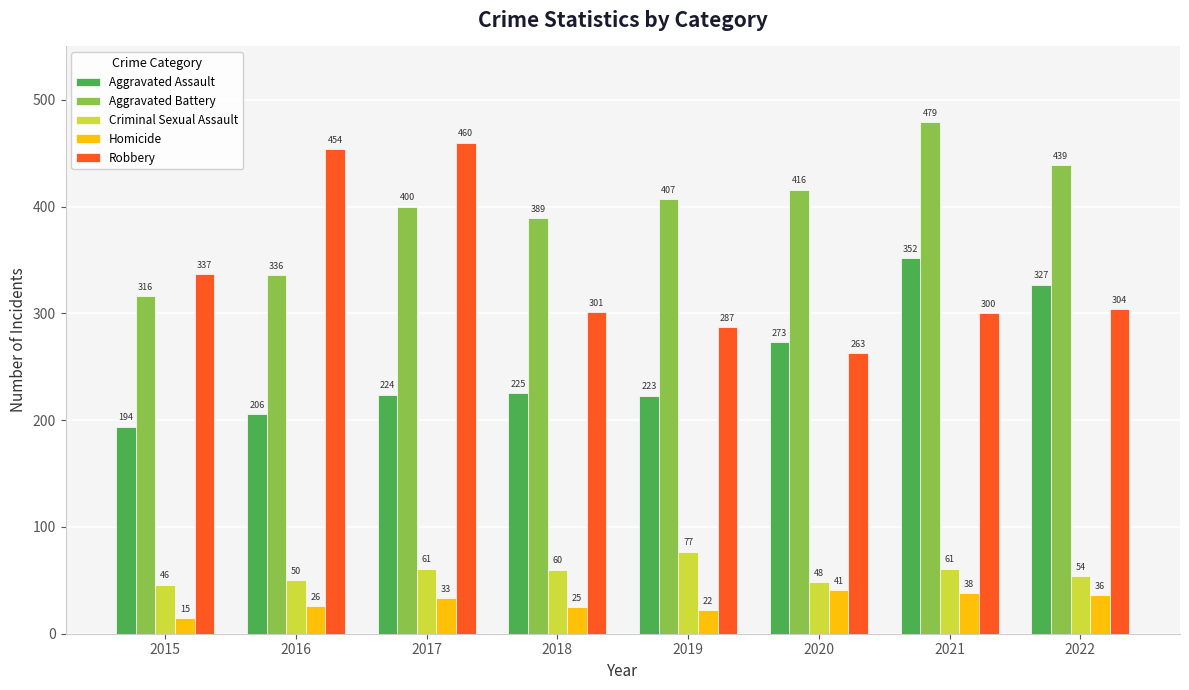

At which category is the sum across all series the highest?

2021